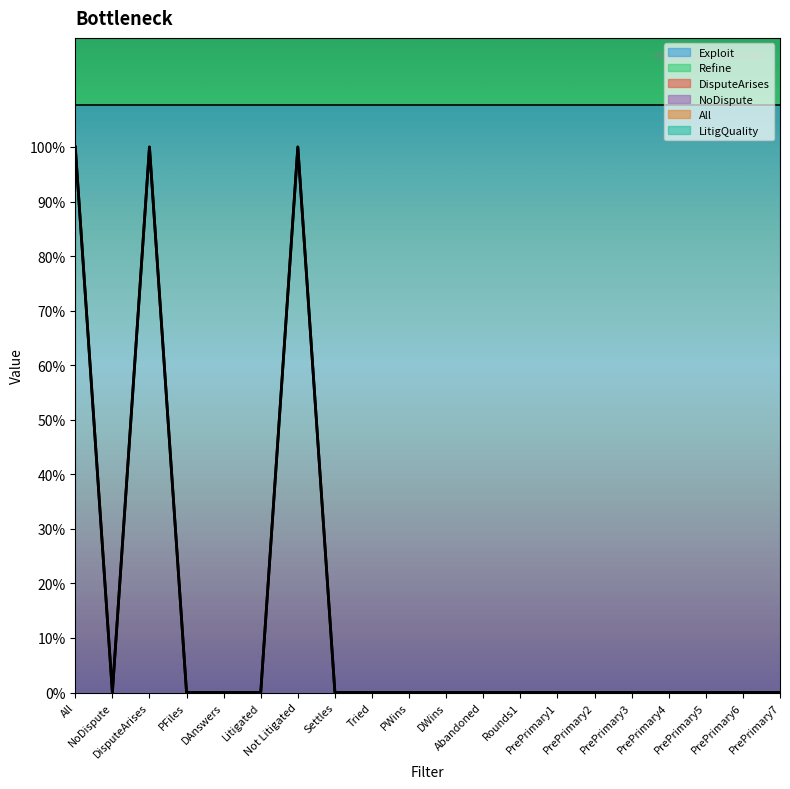

What is the sum of all All values?

44.5